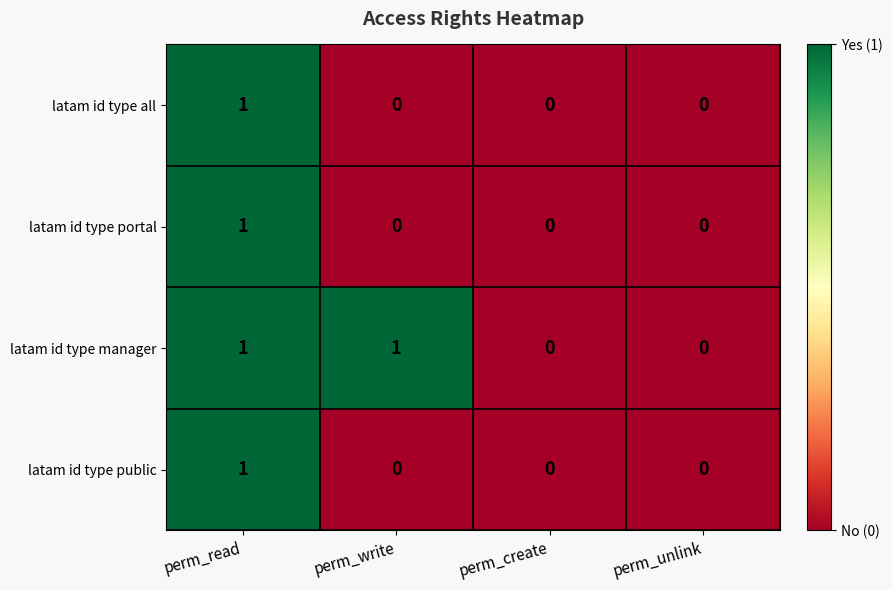

Which category has the highest value in the latam id type public series?

perm_read